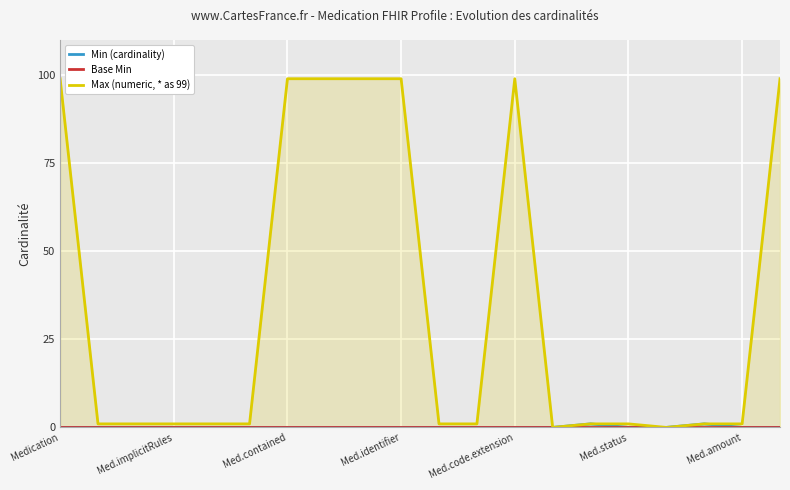

At which category is the sum across all series the highest?

Medication